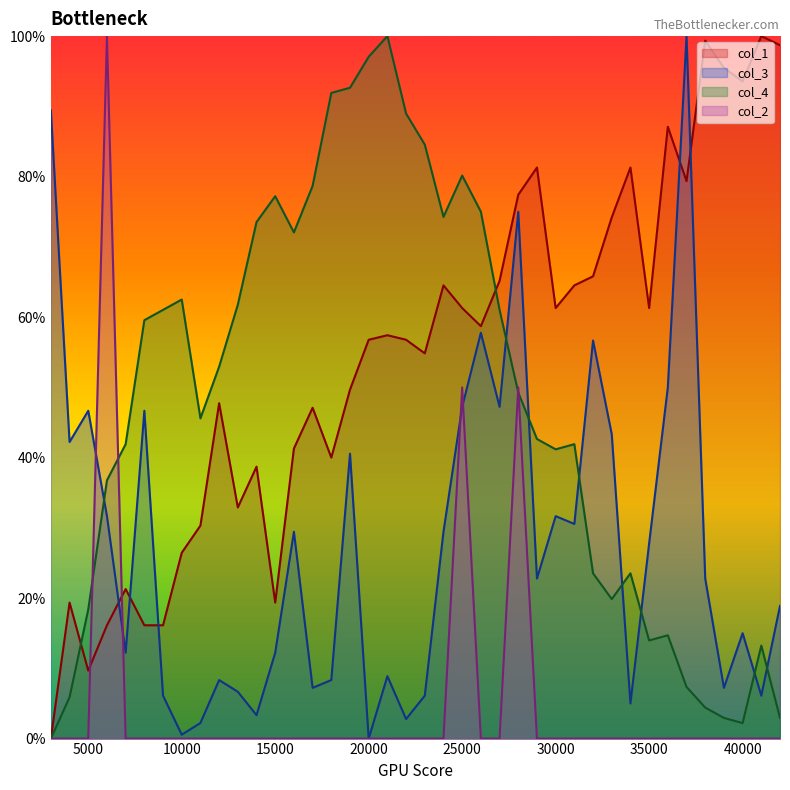

Where is the first local maximum for col_3?

5000